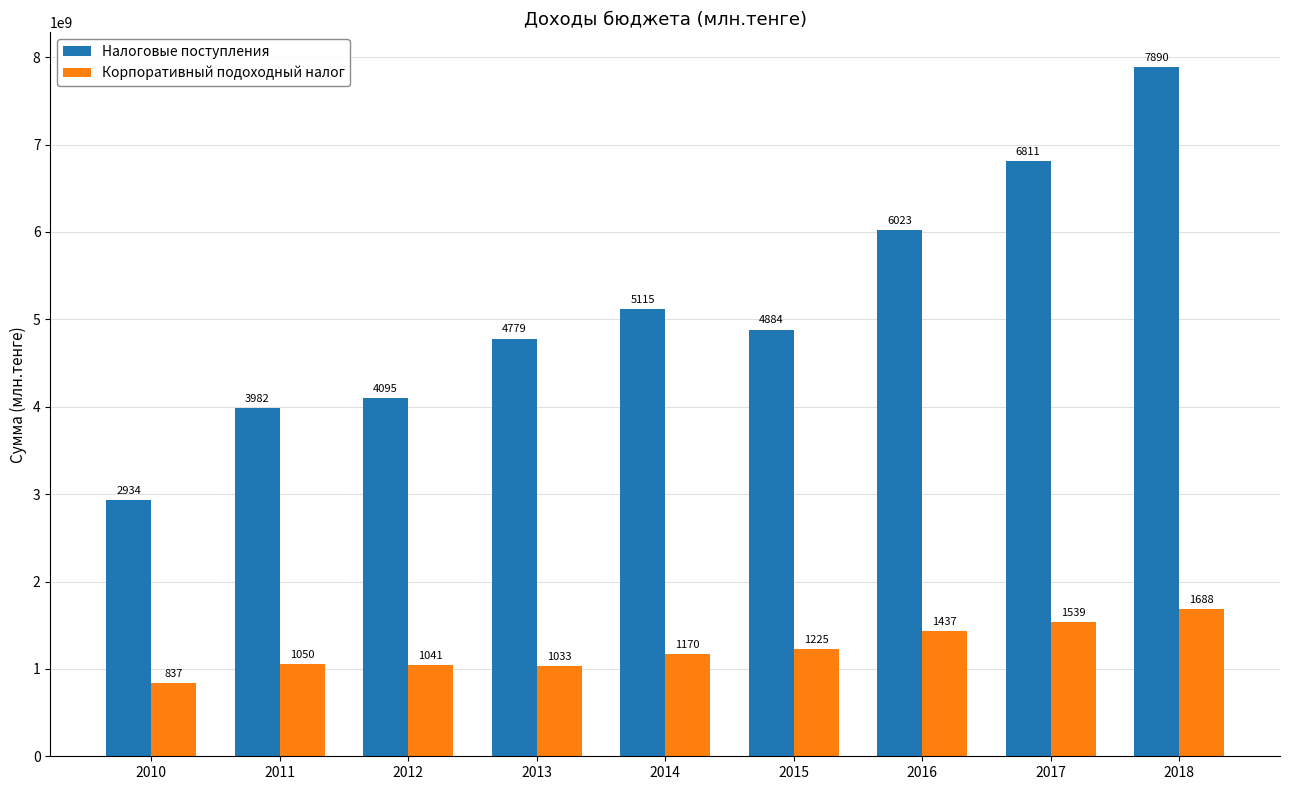

Does the chart contain any negative values?

No